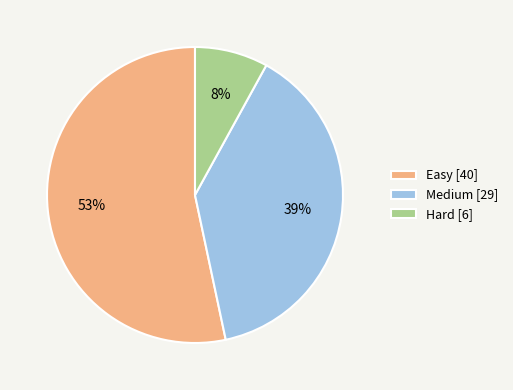

Which category has the smallest portion of the pie?

Hard